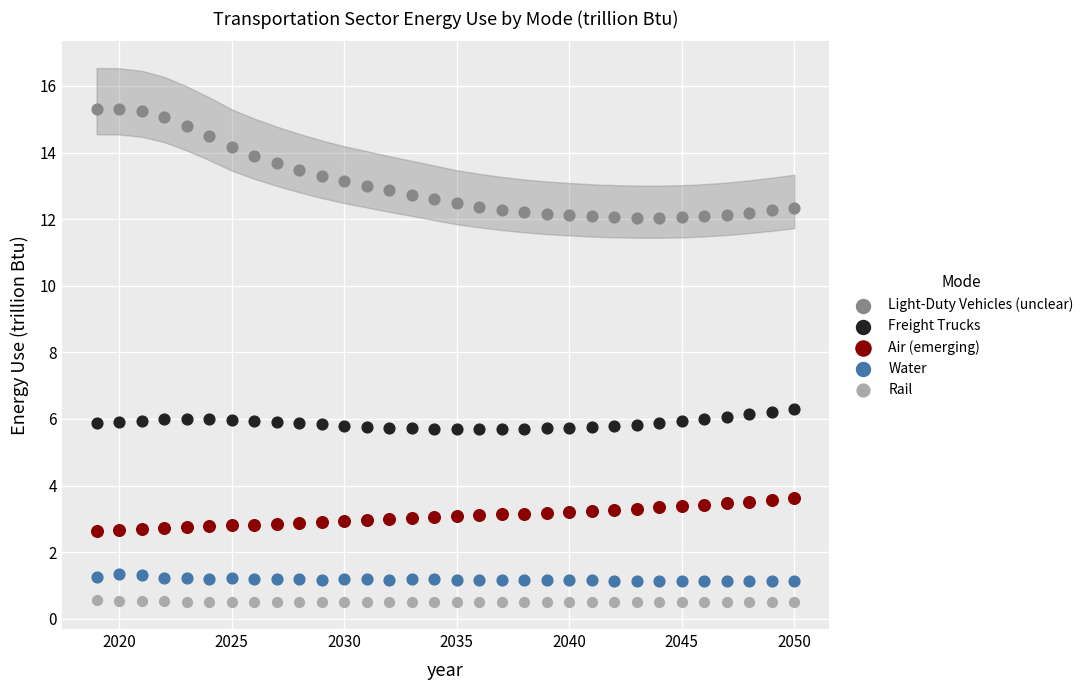

Which series reaches the maximum Y coordinate?

Light-Duty Vehicles (unclear)